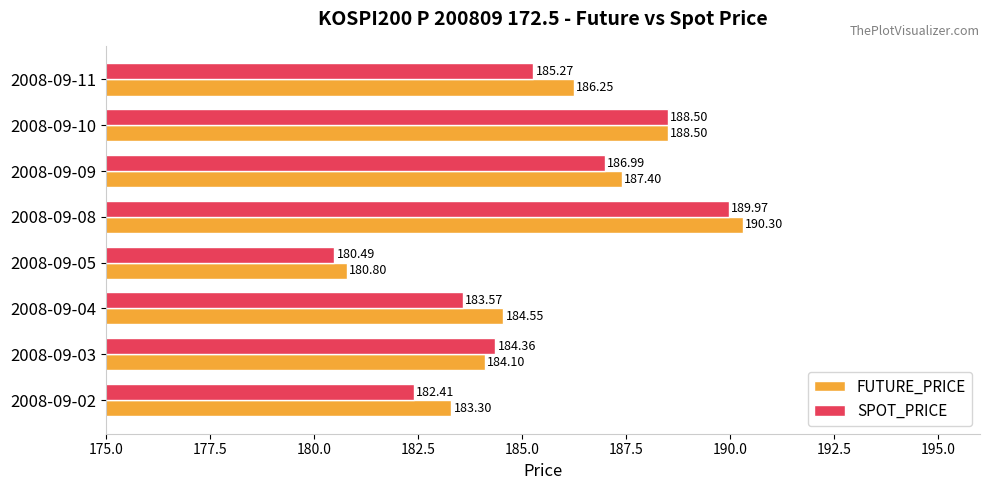

What is the difference between the maximum and minimum values in the FUTURE_PRICE series?

9.5